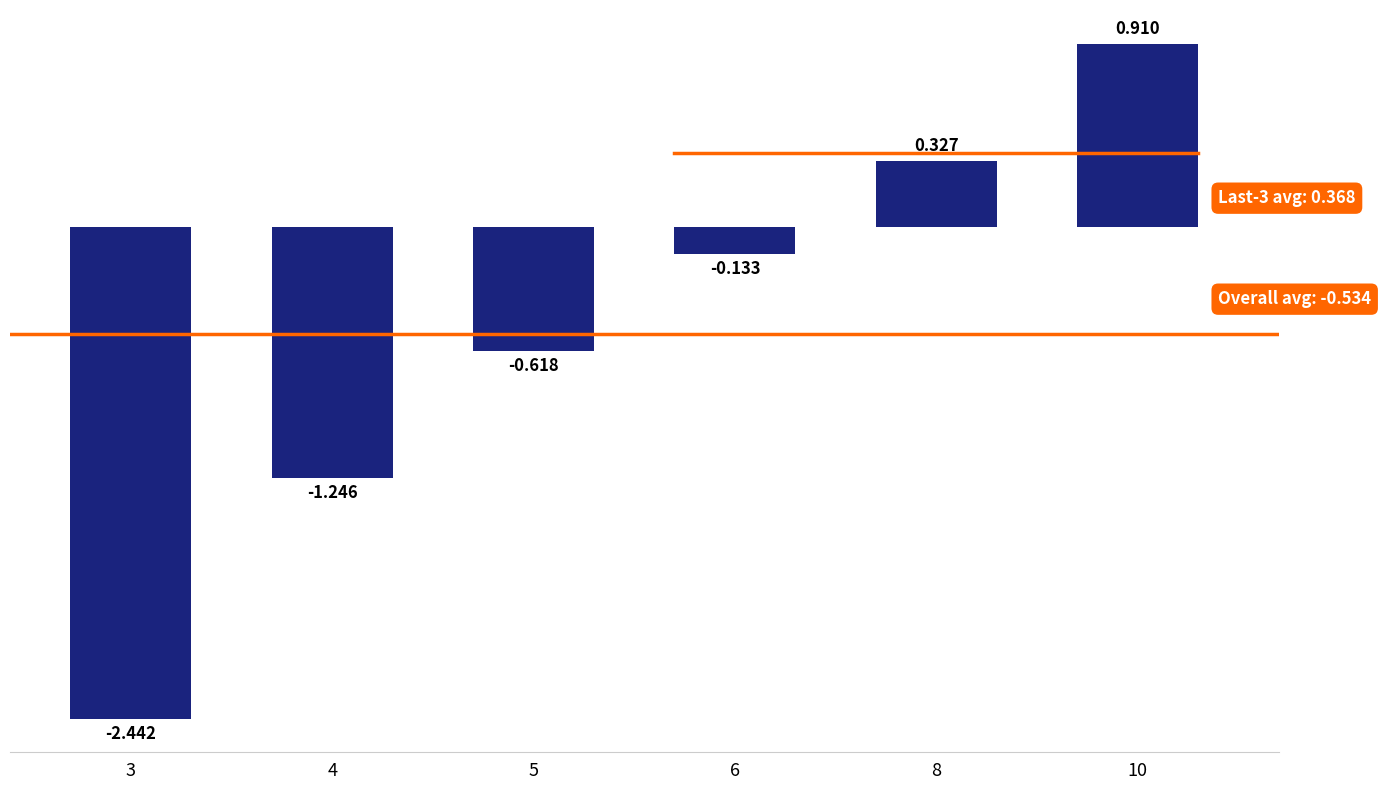

Where is the data nearest to the value 0?

6